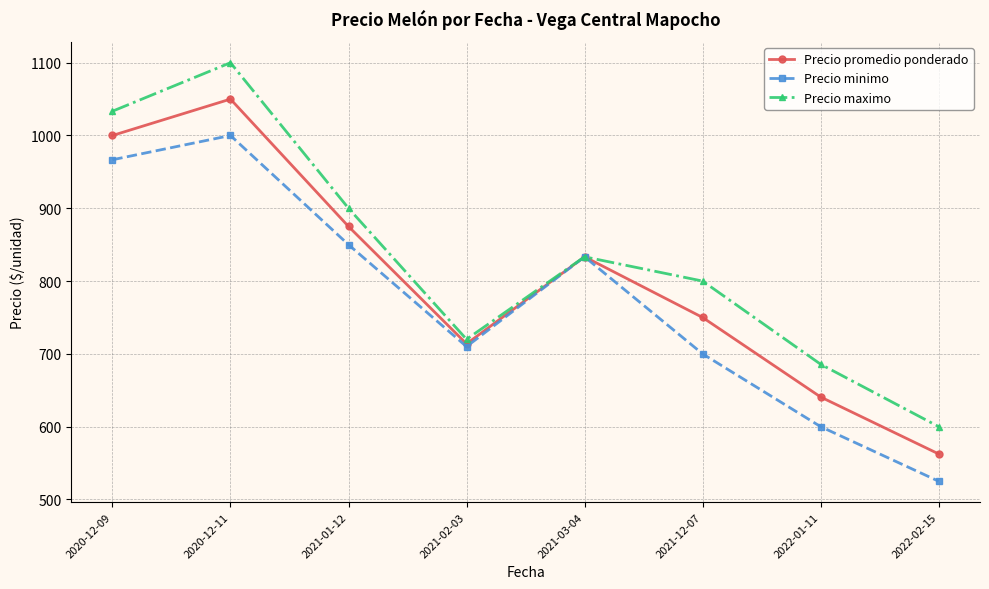

How many lines are shown in the chart?

3